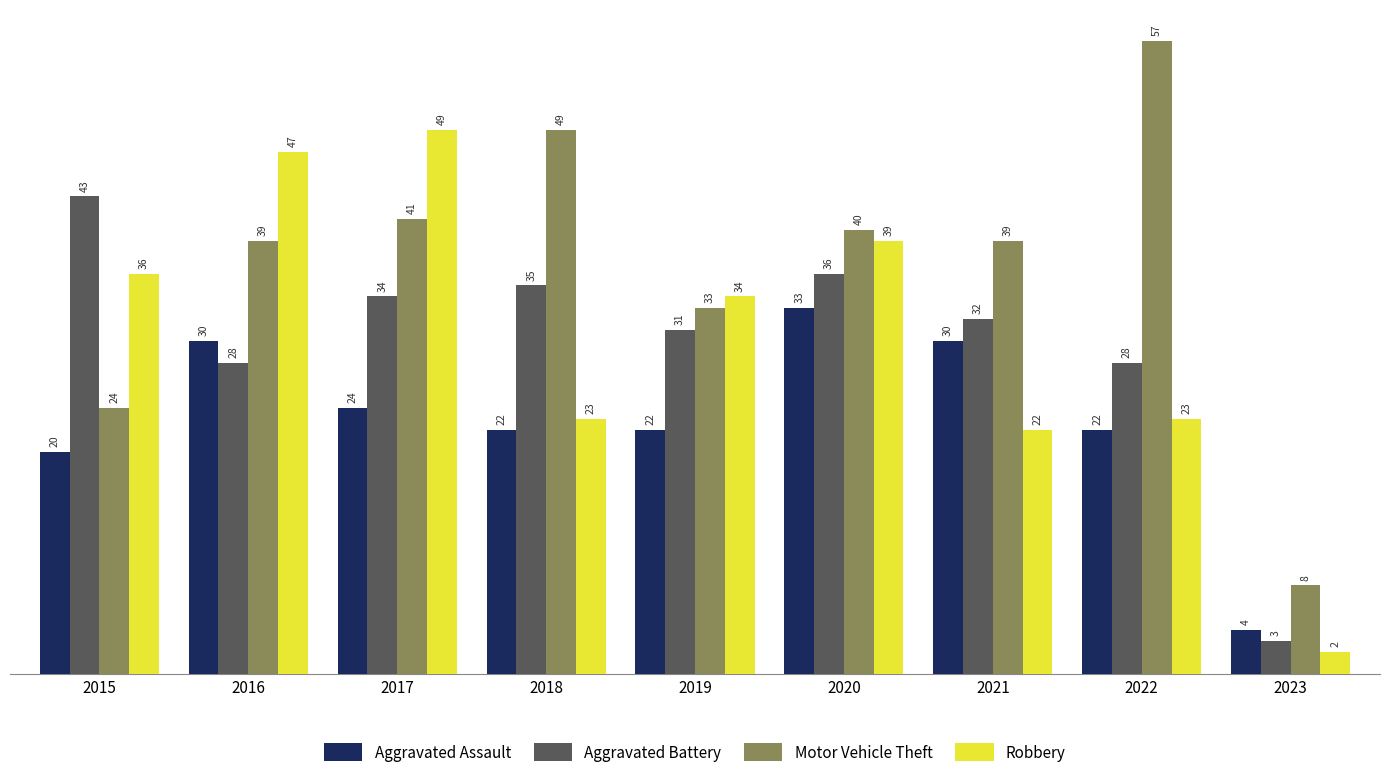

At which label does Robbery reach its peak?

2017